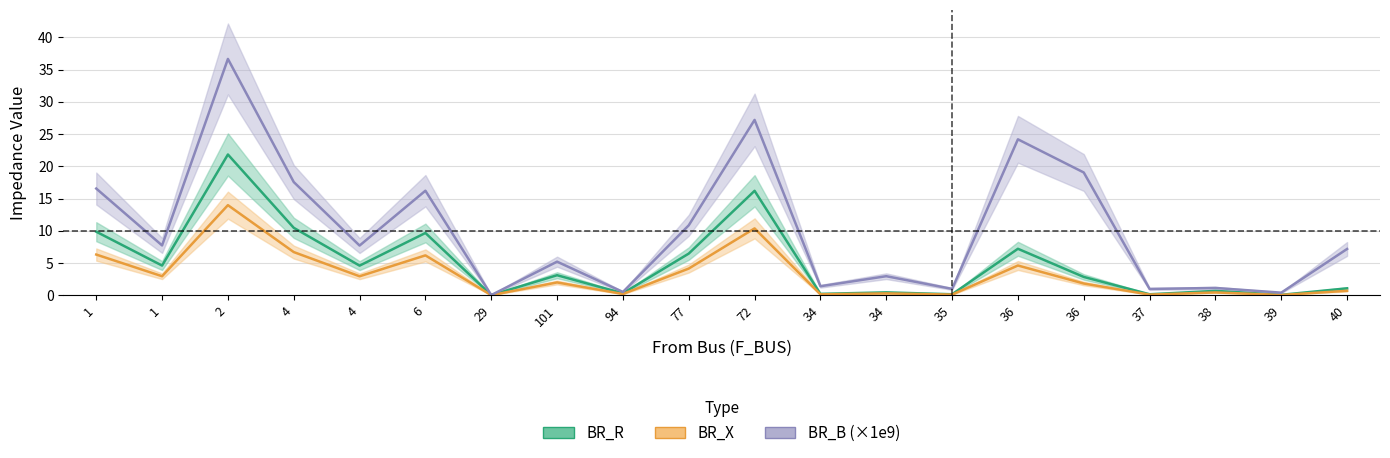

True or false: BR_X has a value of 1.5 at 1.

False